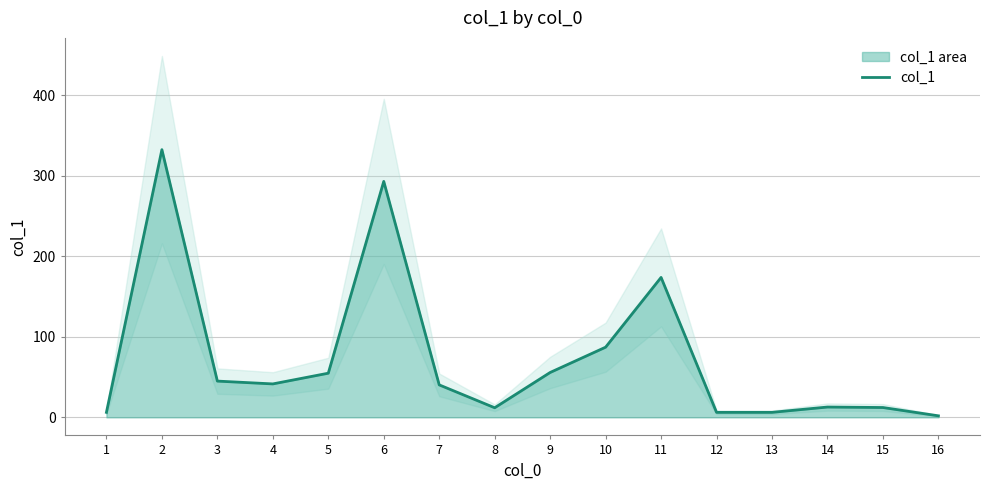

True or false: the data shows 18.4 at 8.

False